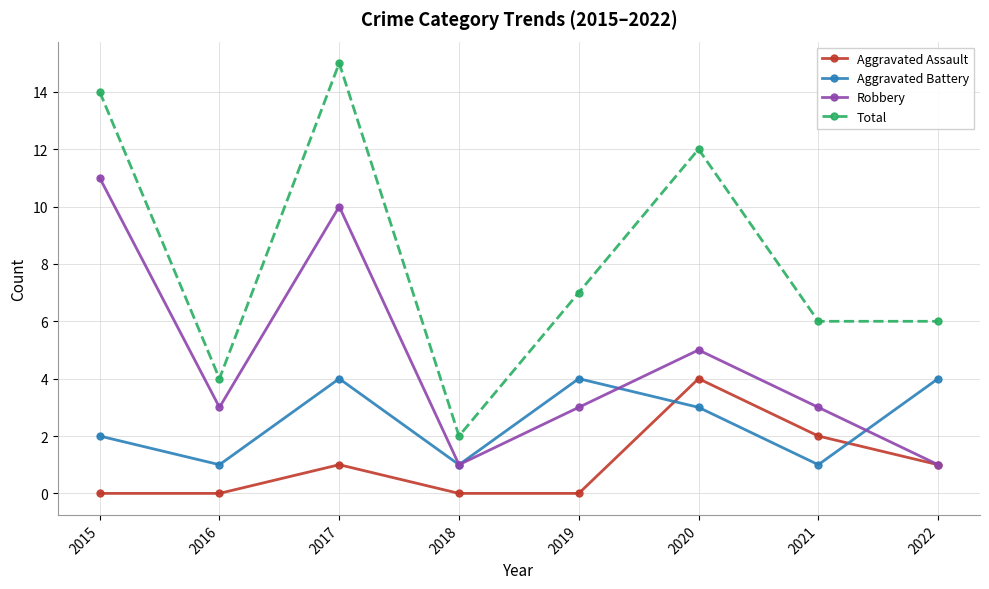

How many lines are shown in the chart?

4